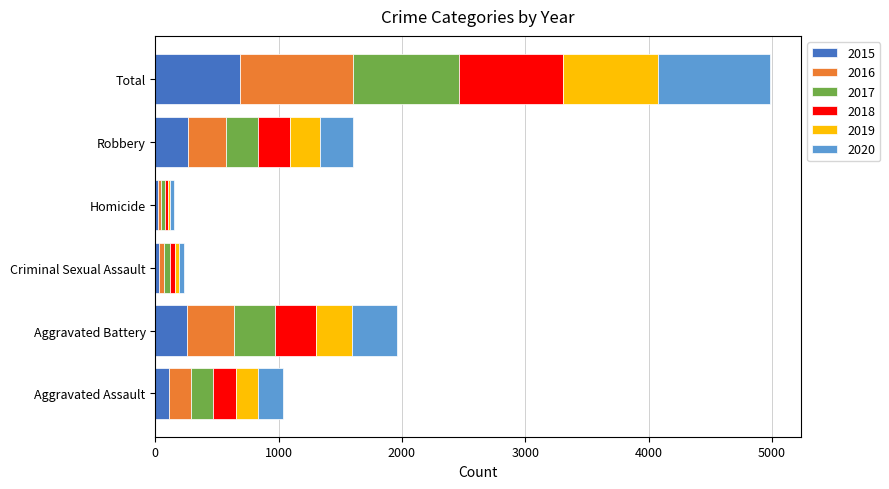

What is the total value across all series at Total?

4985